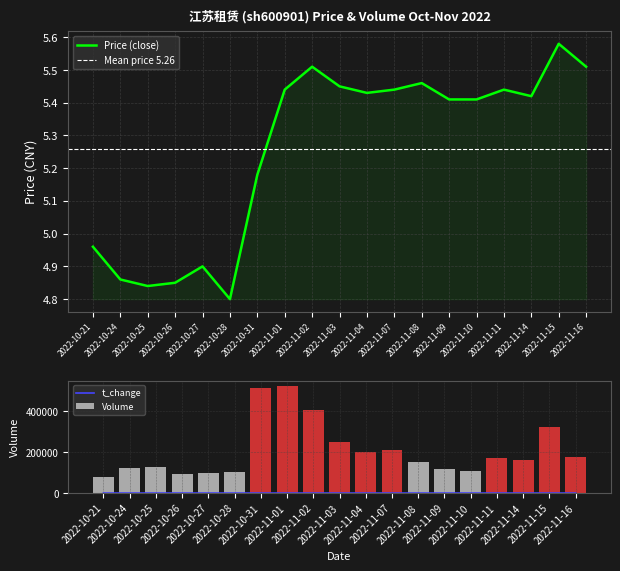

The price series shows 9.3 at 2022-11-01. True or false?

False